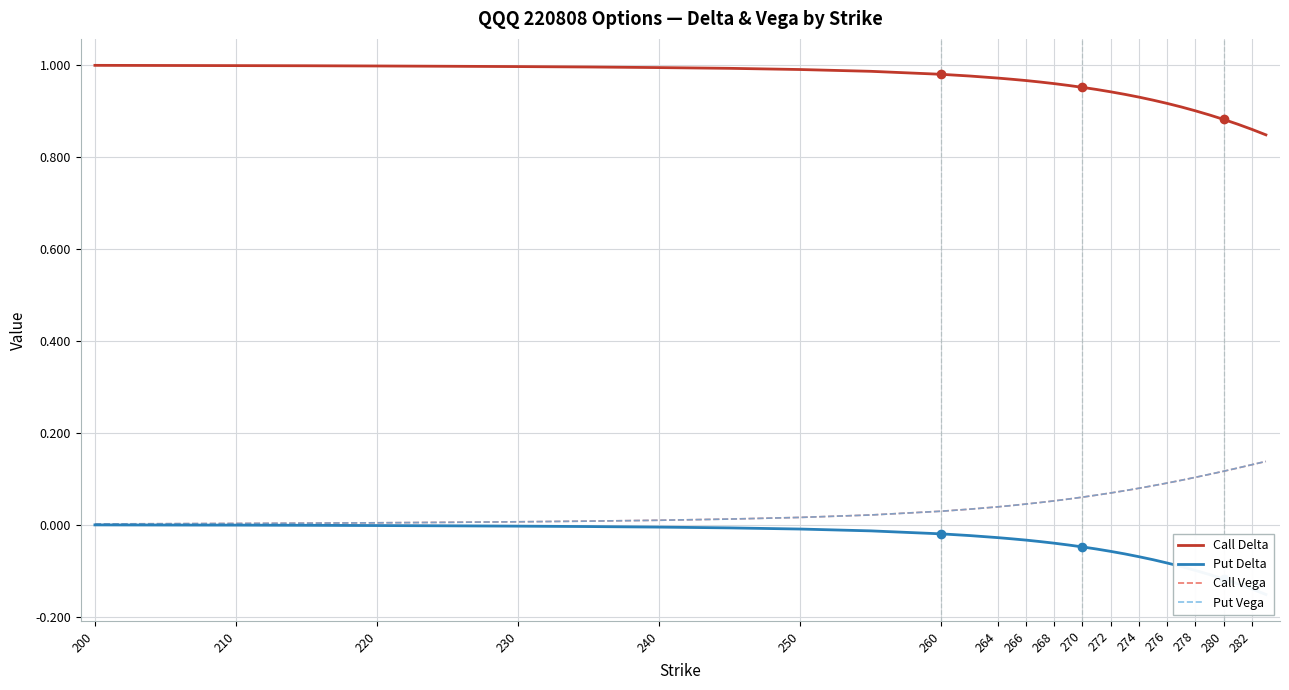

How many lines are shown in the chart?

4